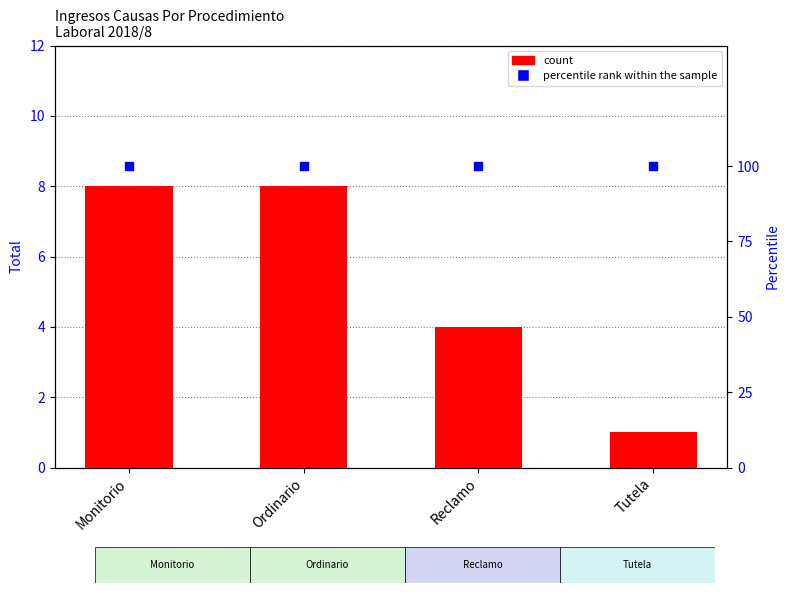

Which series has the widest spread of Y values?

count